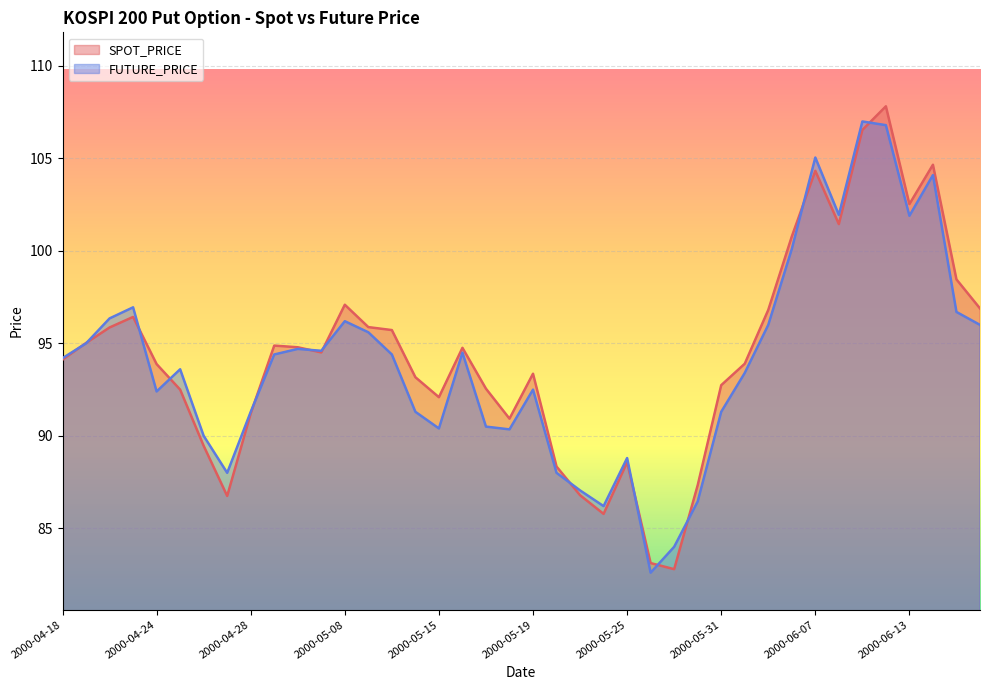

What is the total value across all series at 2000-04-25?

186.1